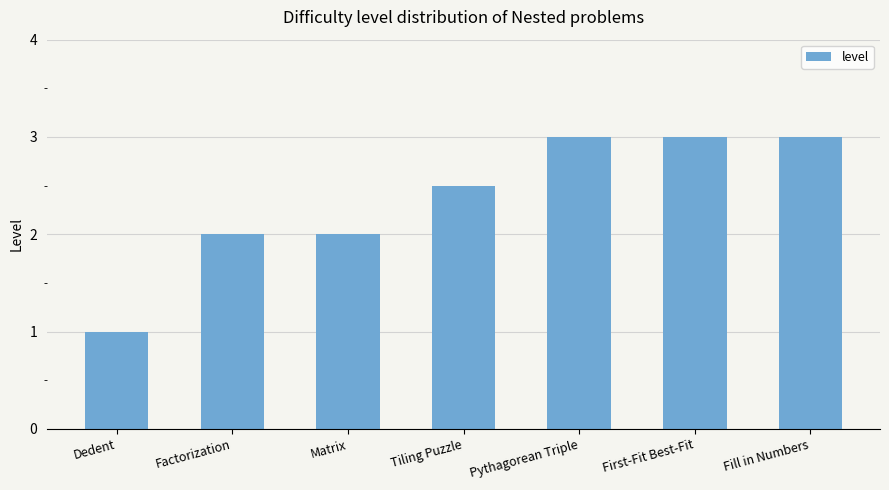

What is the minimum value shown in the chart?

1.0